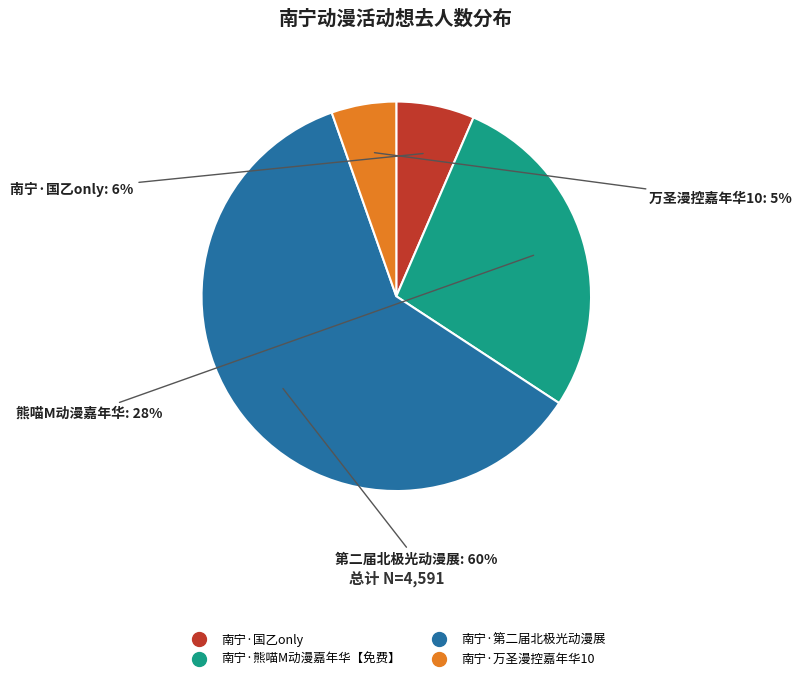

How many slices are in this pie chart?

4